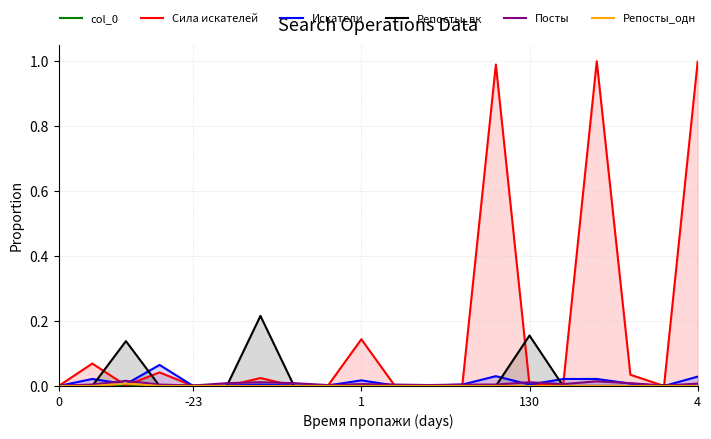

True or false: Репосты_вк and col_0 cross at least once.

False